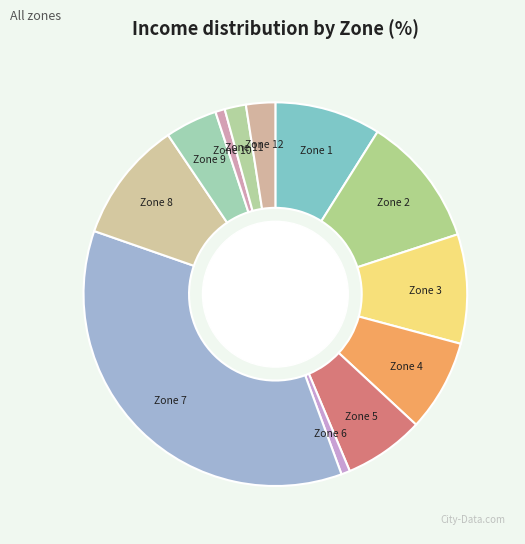

Approximately how many times larger is the value at Zone 5 compared to Zone 1?

0.8